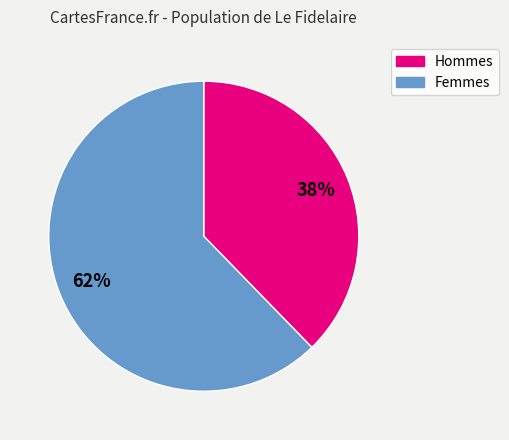

To the nearest percent, what is the average slice percentage?

50%